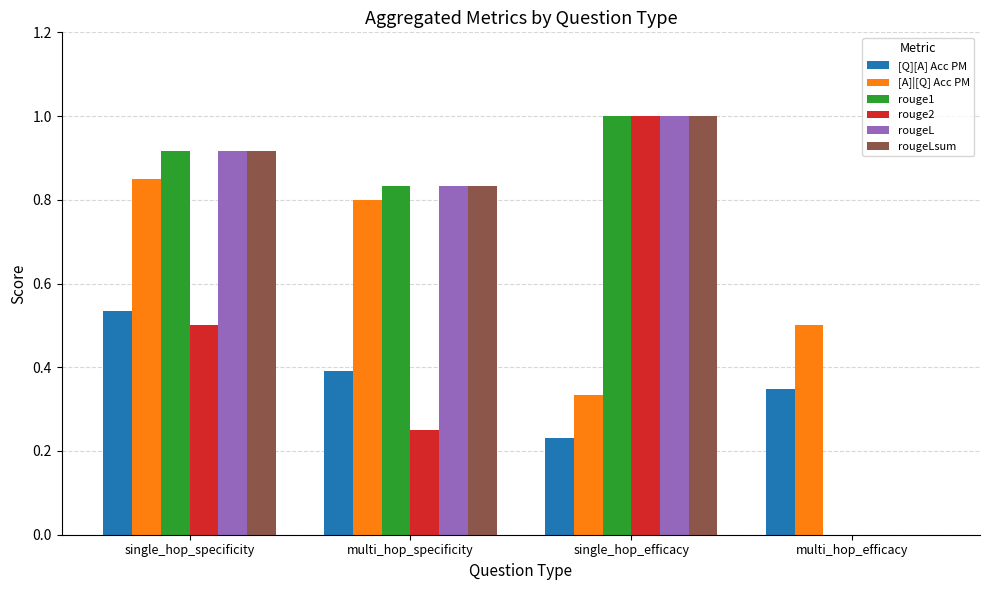

How many data points in rougeL are above 0?

3